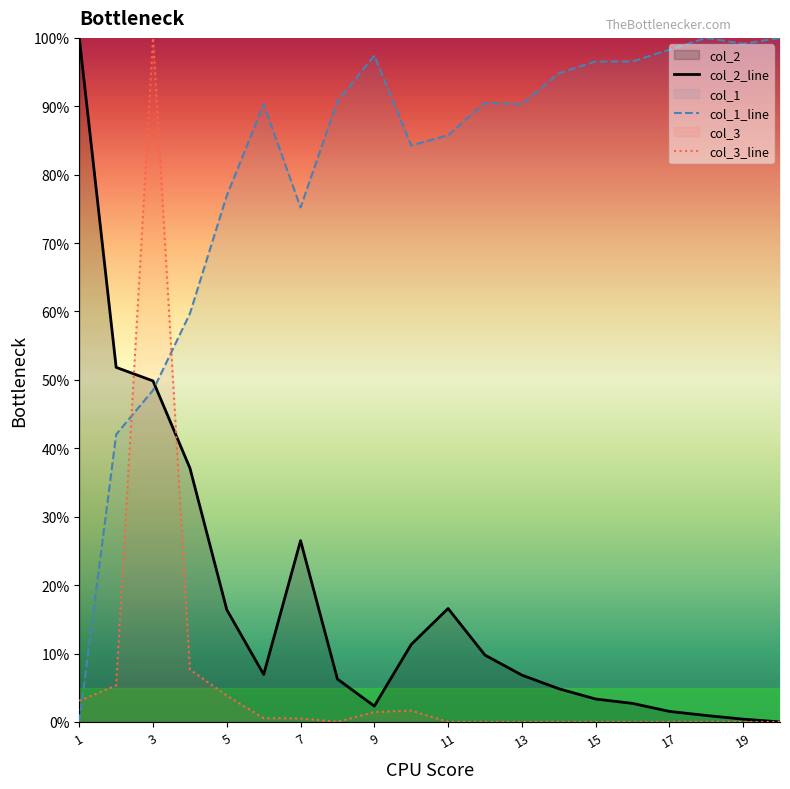

How many values in the col_2_line series exceed 0?

19